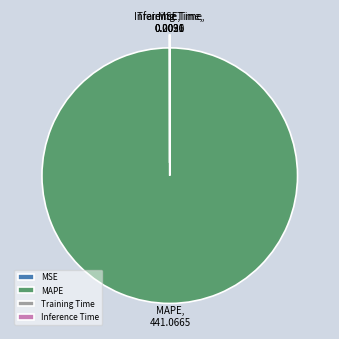

Does any single category account for the majority?

Yes